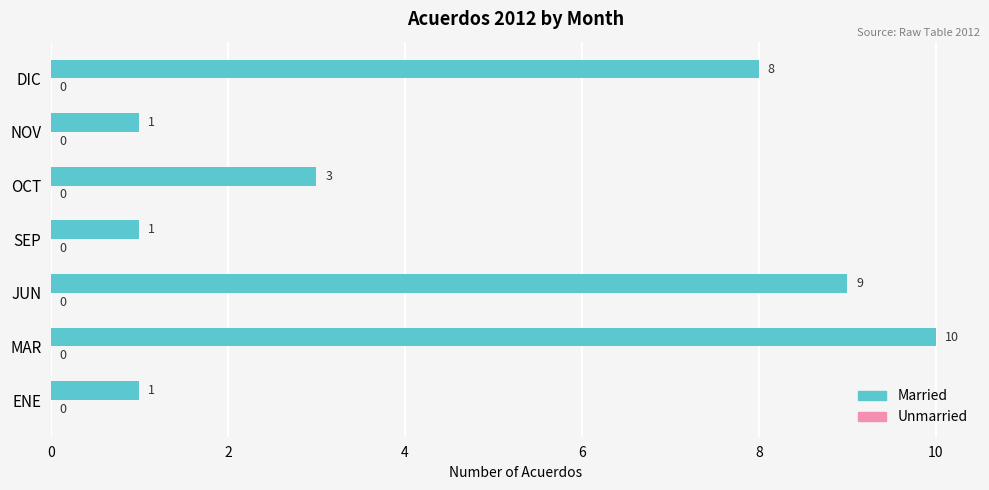

What is the difference between the values at NOV and JUN?

8